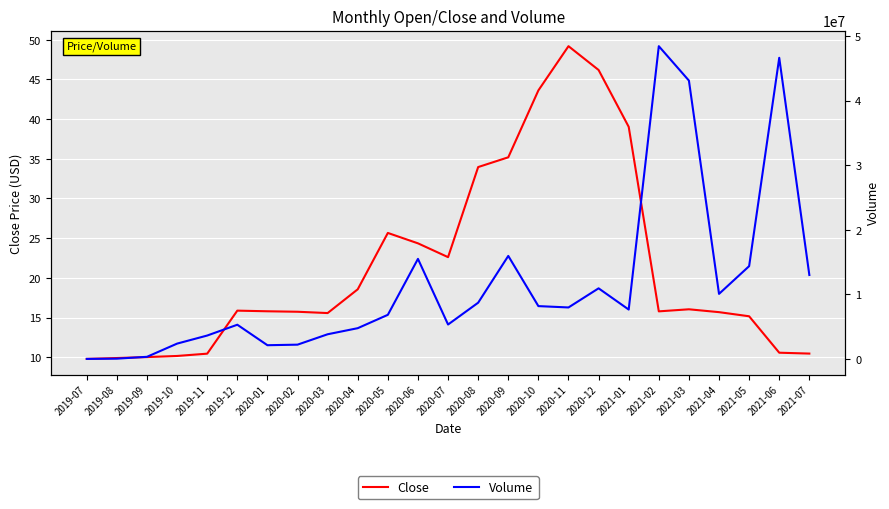

Which category has the lowest value in the Close series?

2019-07